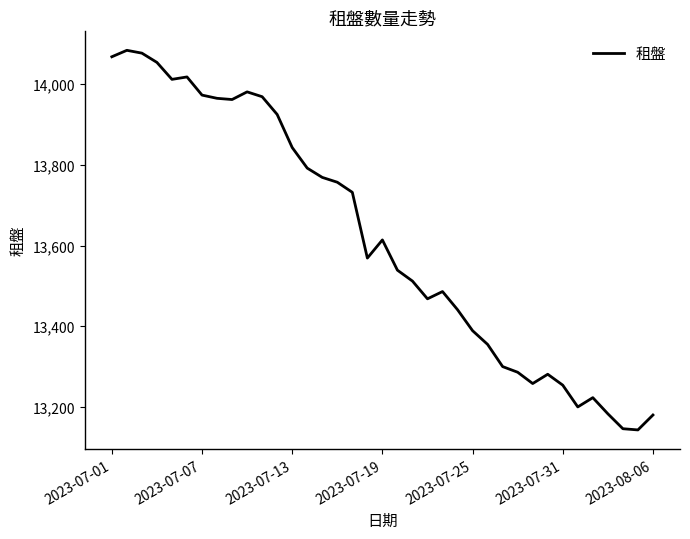

What is the greatest value displayed?

14084